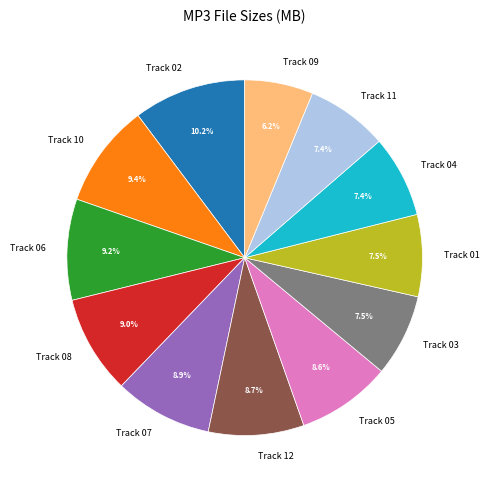

To the nearest percent, what is the average slice percentage?

8%